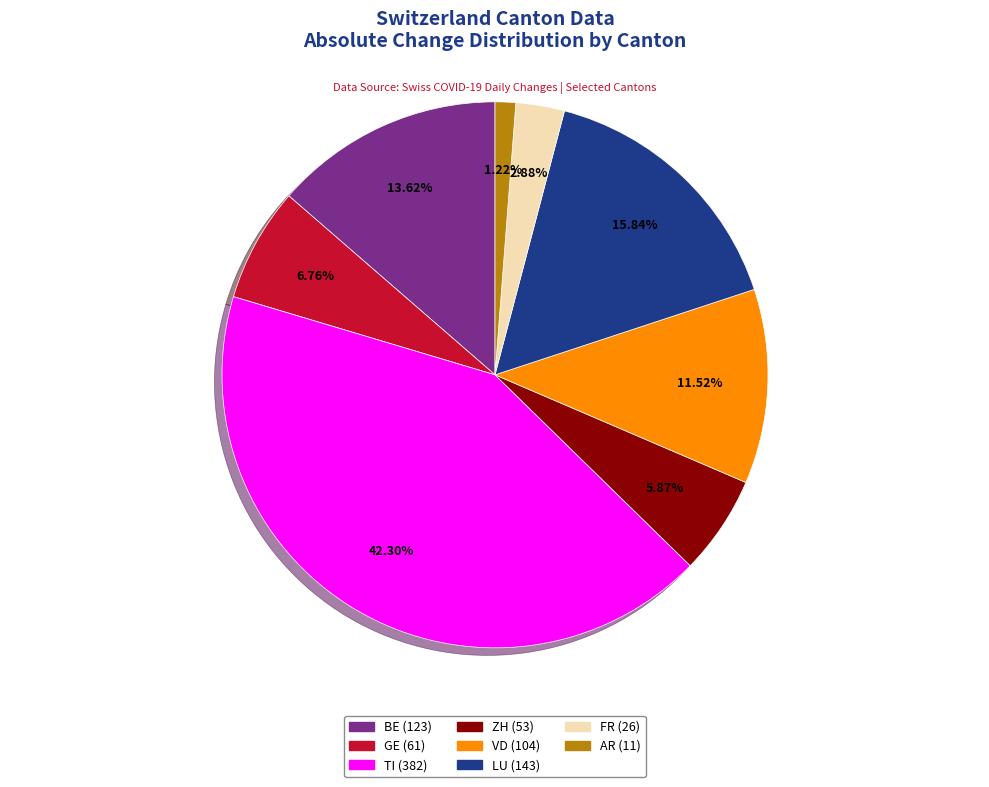

How many segments does this pie chart have?

8